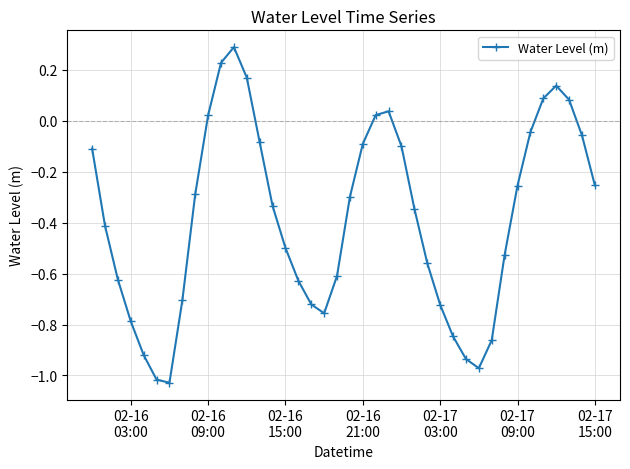

How many lines are shown in the chart?

1